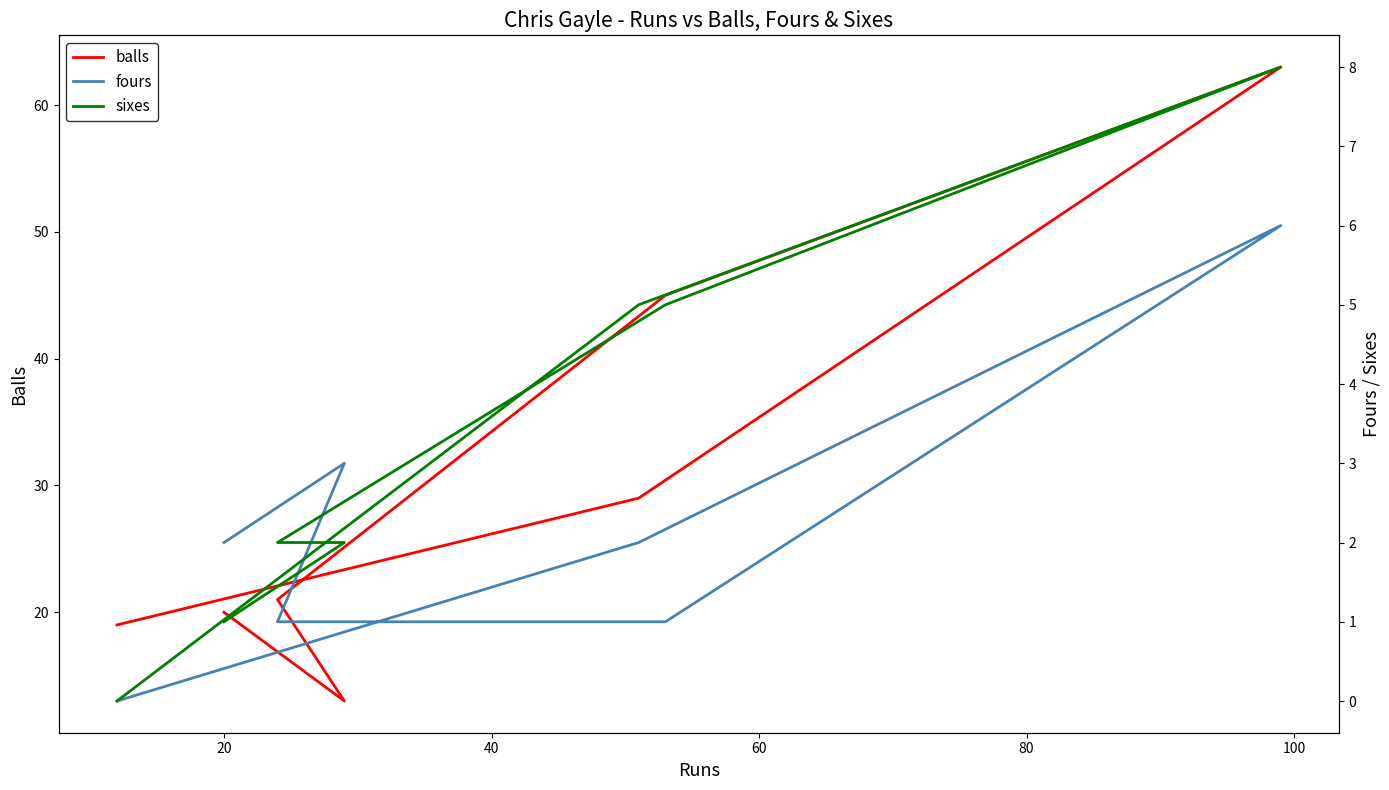

Rank the series at 20 from highest to lowest value.

balls, sixes, fours